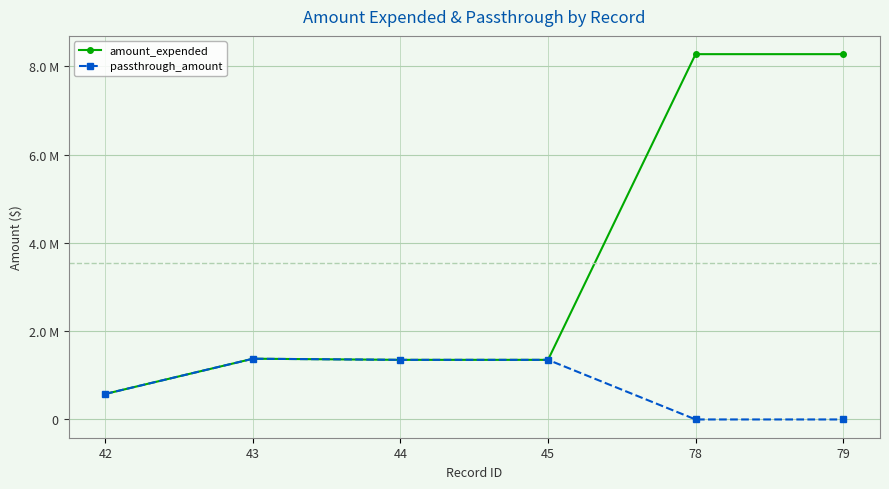

Is this an area chart (filled region under the line)?

No